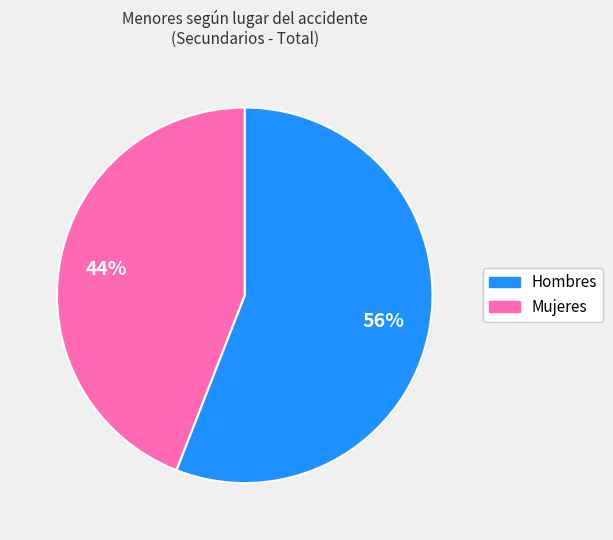

To the nearest percent, what is the average slice percentage?

50%